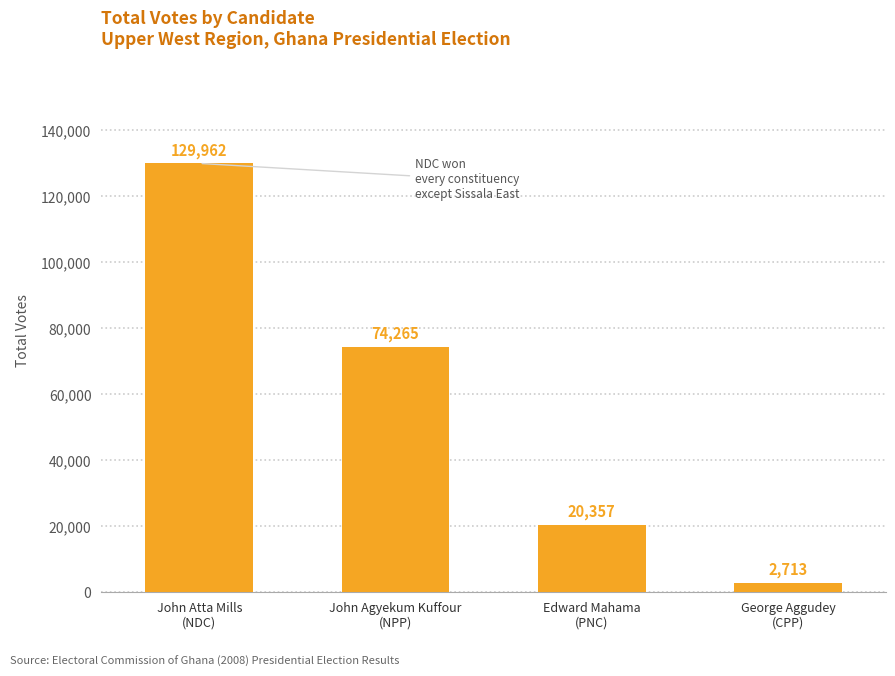

Reading right to left, extract all data points from this chart.

2713	20357	74265	129962